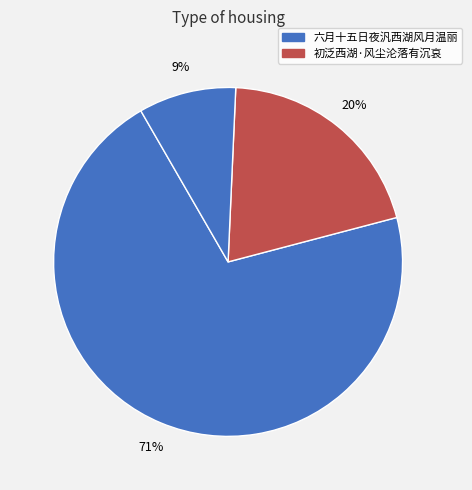

Is there a majority slice in this chart?

Yes